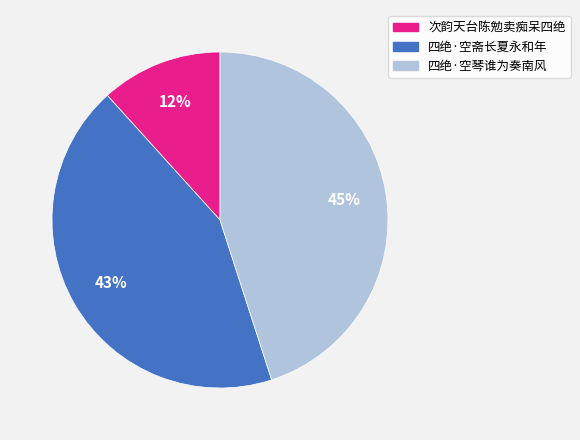

Does 四绝·空琴谁为奏南风 represent more than half of the total?

No